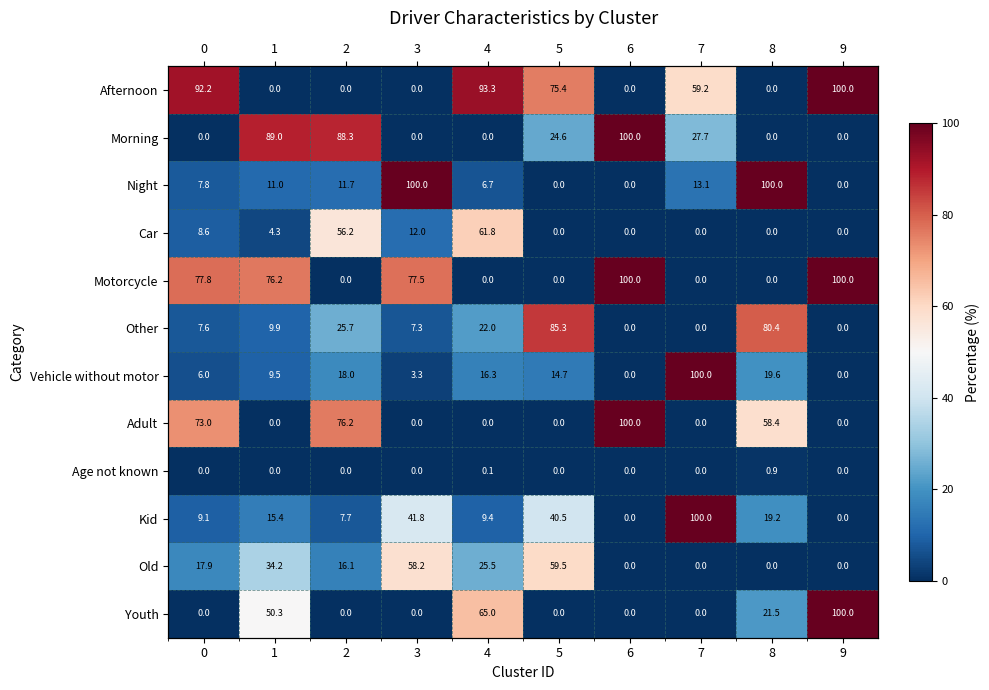

True or false: Morning has a value of 22.5 at 1.

False